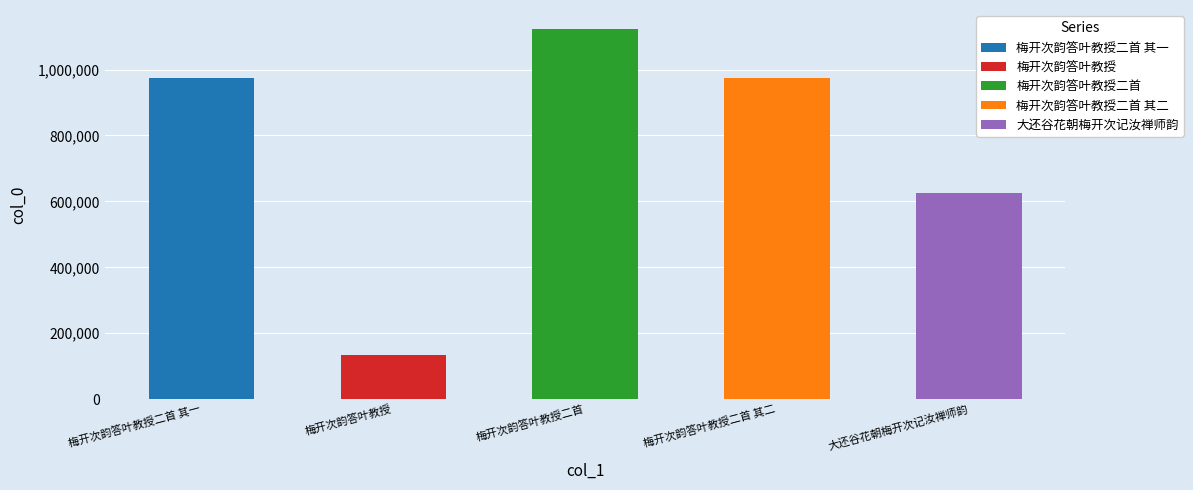

Does the chart contain stacked bars?

No